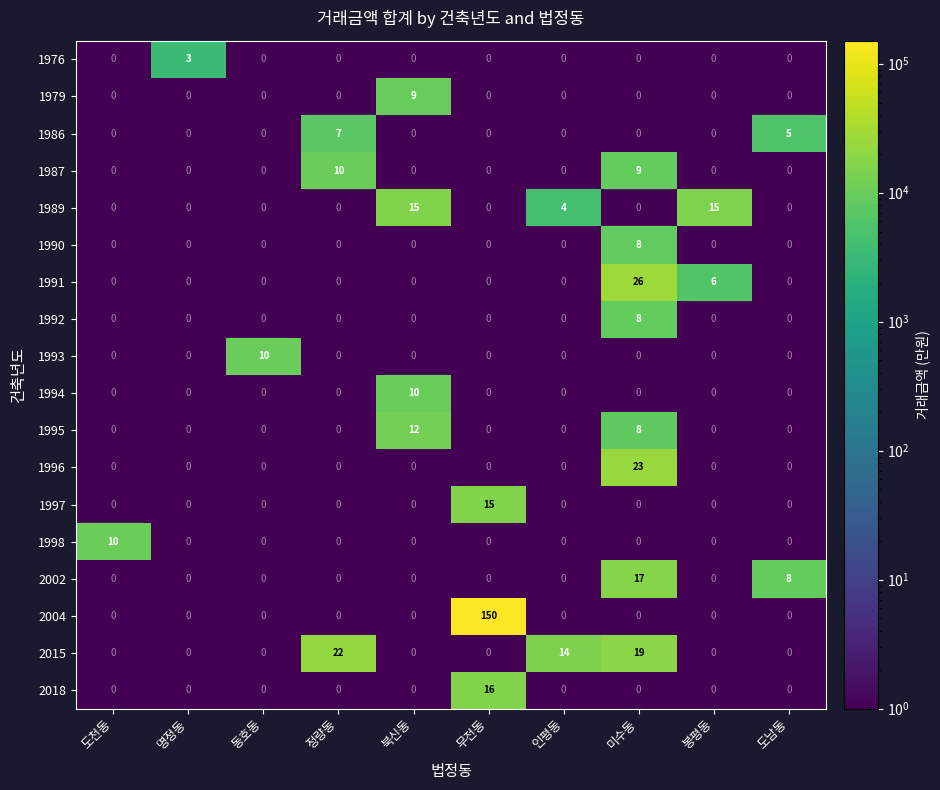

What is the total value across all series at 명정동?

3617